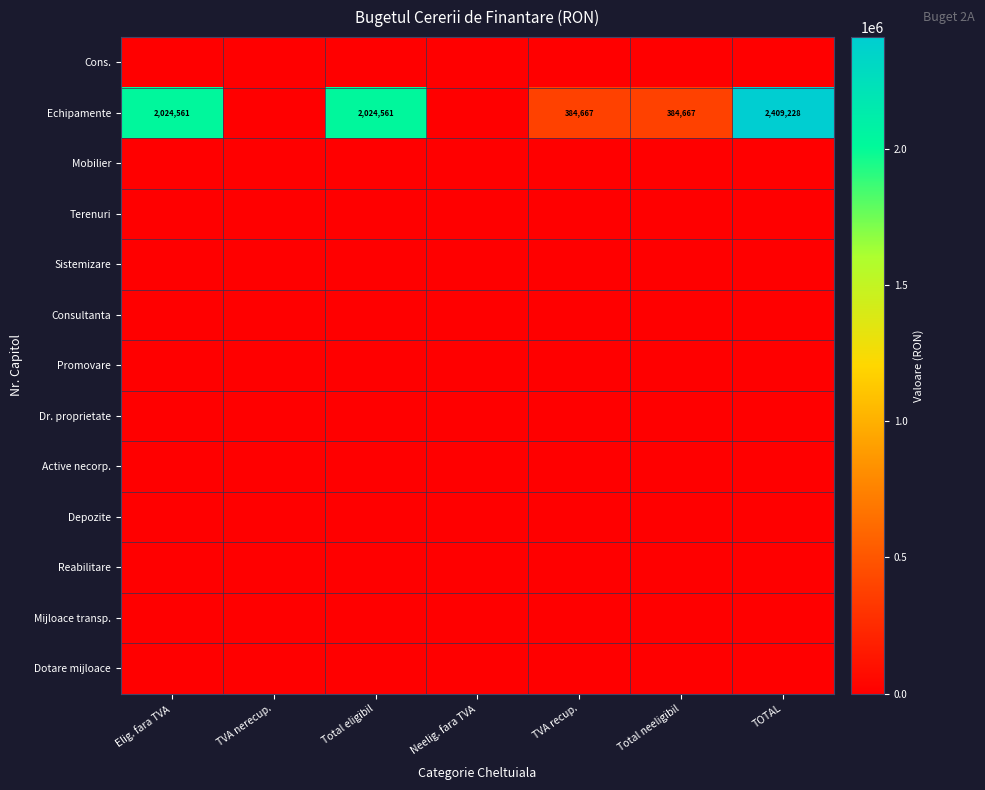

Rank the categories by Consultanta value from highest to lowest.

Elig. fara TVA, TVA nerecup., Total eligibil, Neelig. fara TVA, TVA recup., Total neeligibil, TOTAL